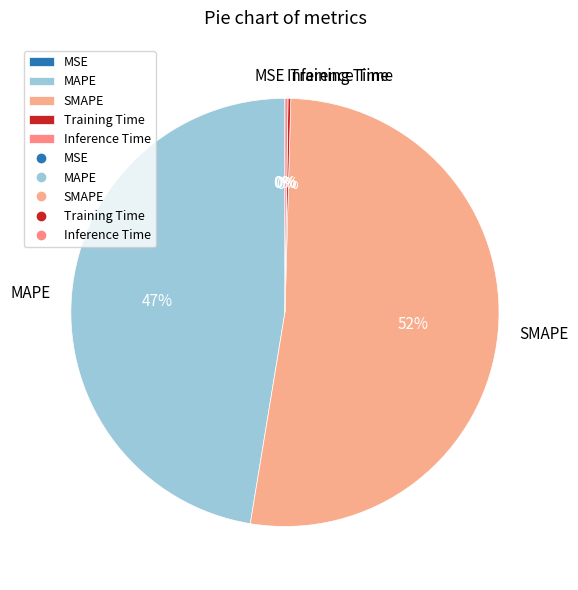

Which has a higher value, Training Time or Inference Time?

Inference Time